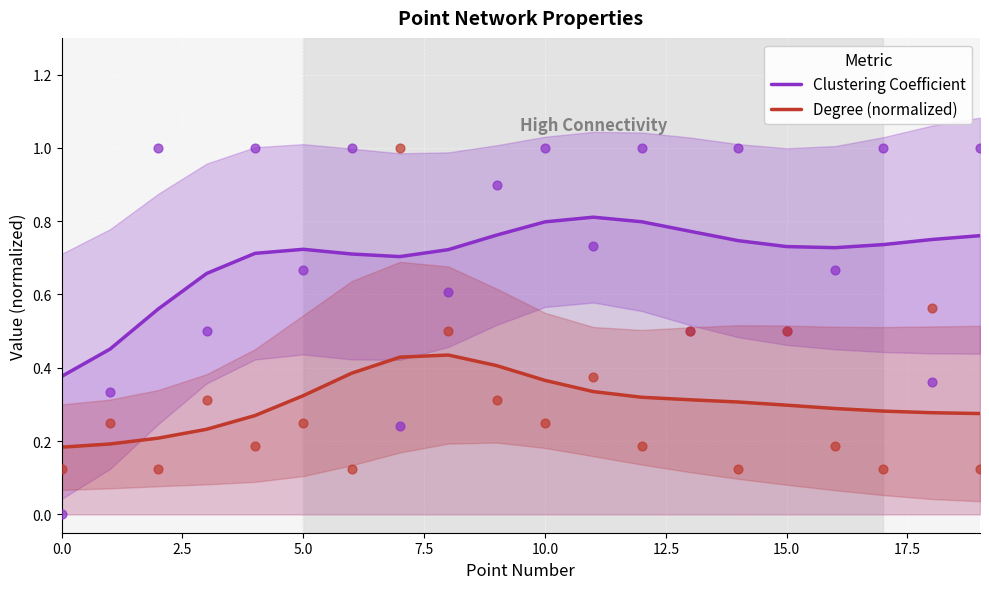

Which series has the largest Y range (max minus min)?

Clustering Coefficient